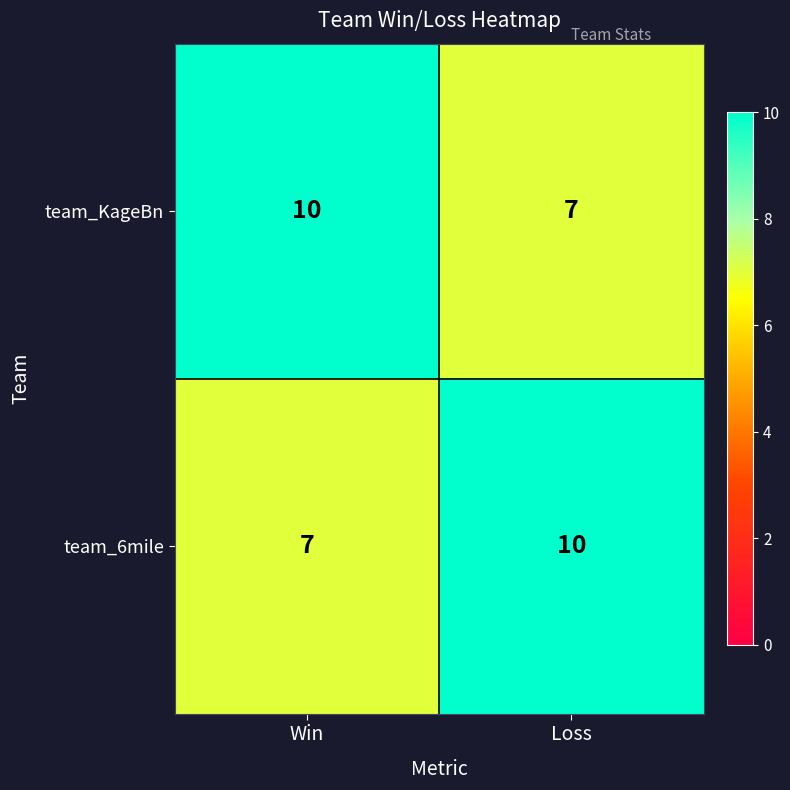

List the labels in order of team_6mile value, smallest first.

Win, Loss